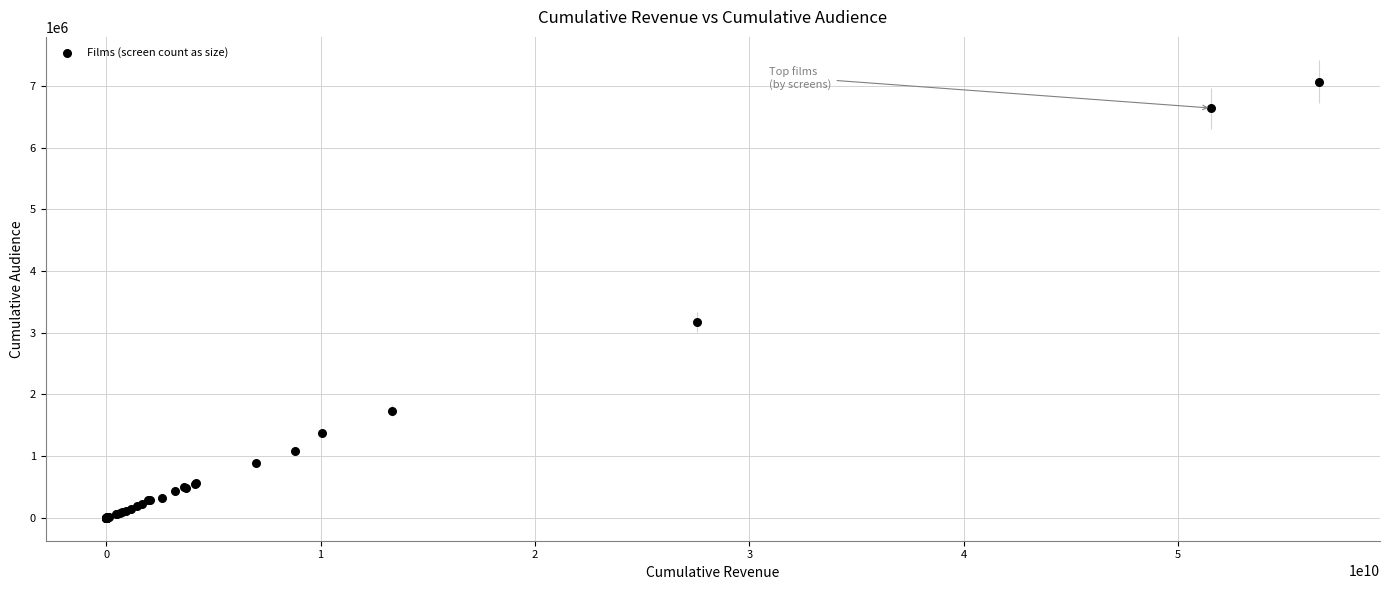

What Y value in the scatter plot is closest to 3535374?

3176351